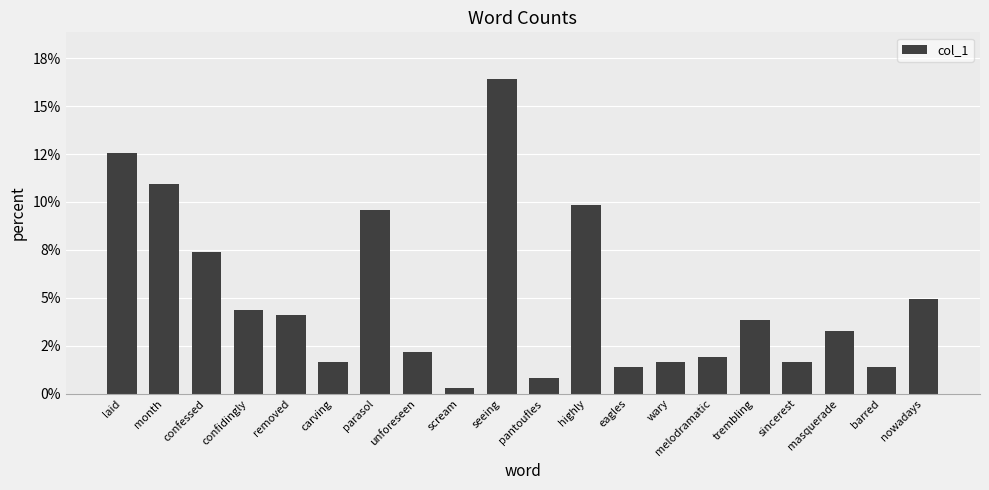

Read the value at pantoufles.

0.8